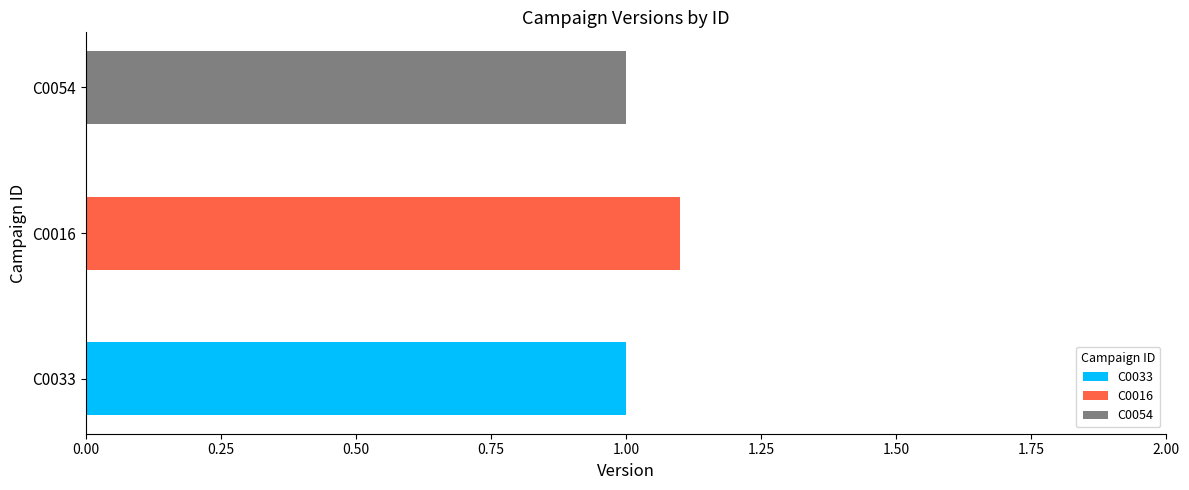

Are the bars grouped side by side (vs. stacked)?

No